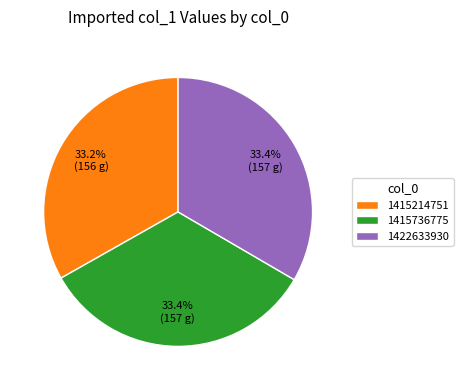

Is there any slice that represents more than half of the pie?

No